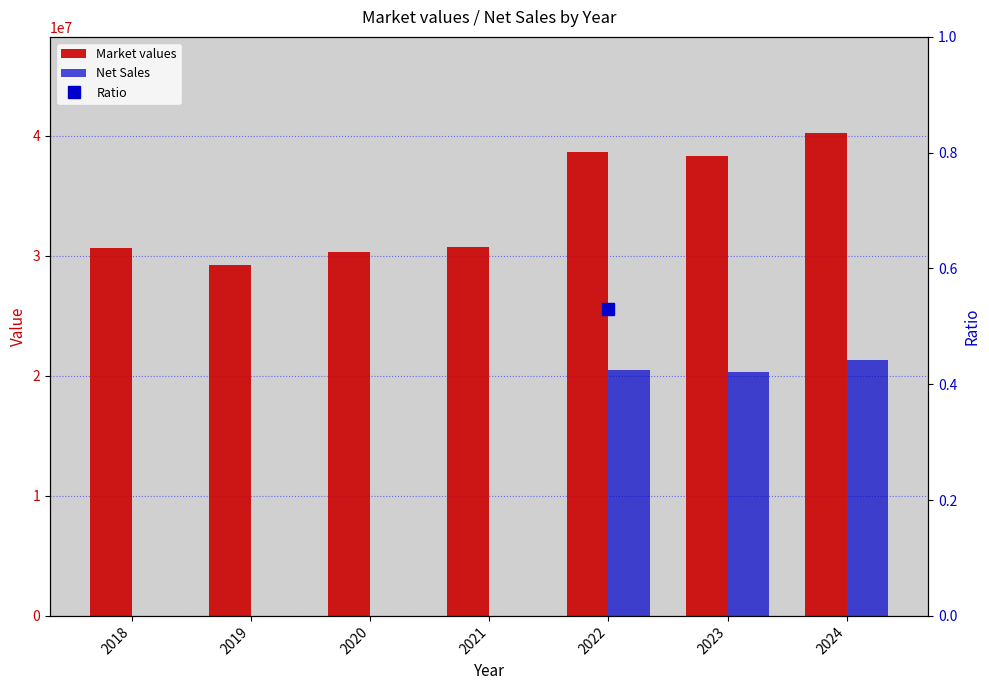

Are the bars horizontal?

No